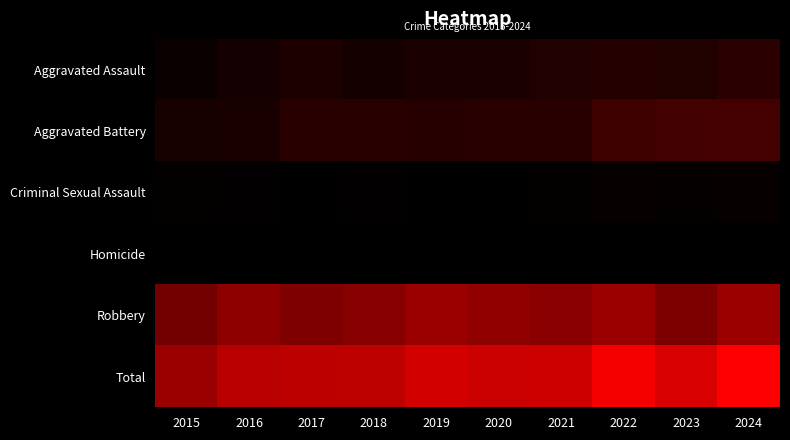

Which series has the largest total across all categories?

Total